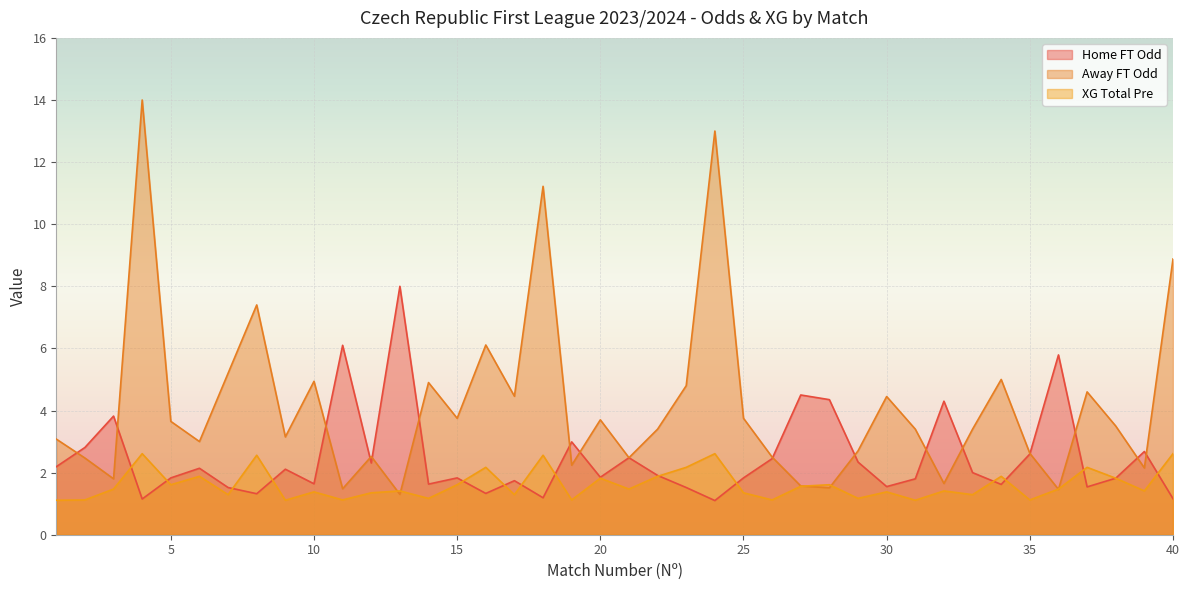

At which label is Odd_H_FT closest to 4?

3